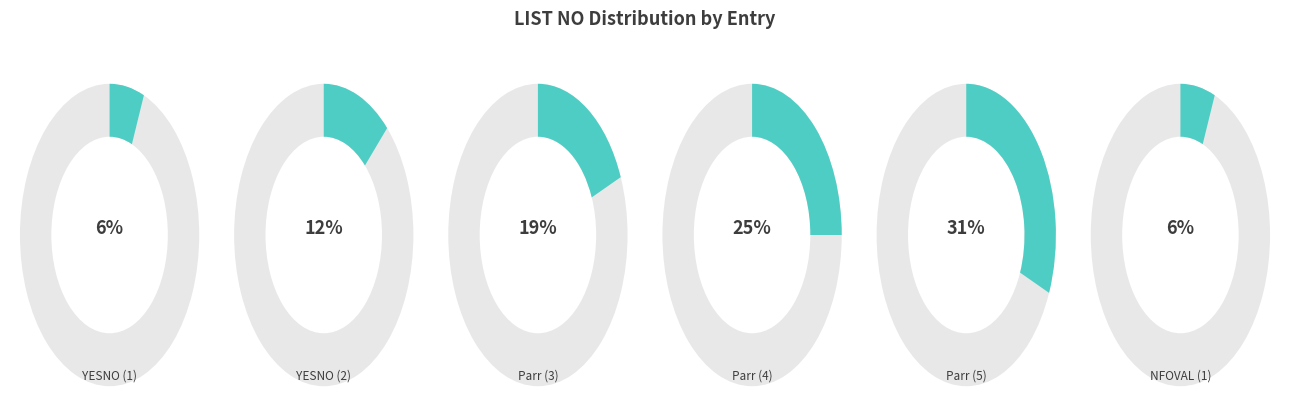

Is YESNO (2) the majority of the pie?

No